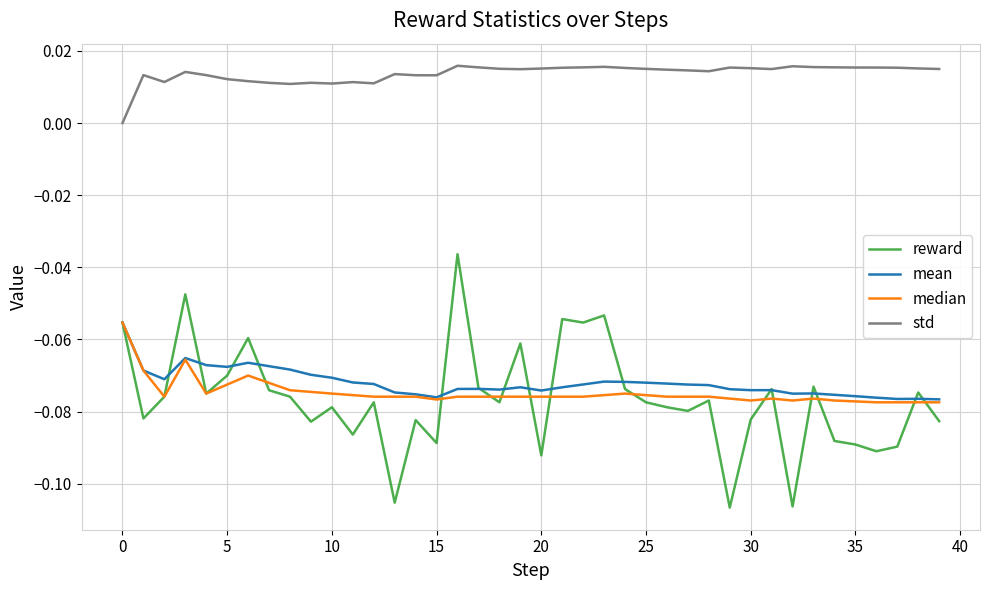

Which series has the largest range (max minus min)?

reward